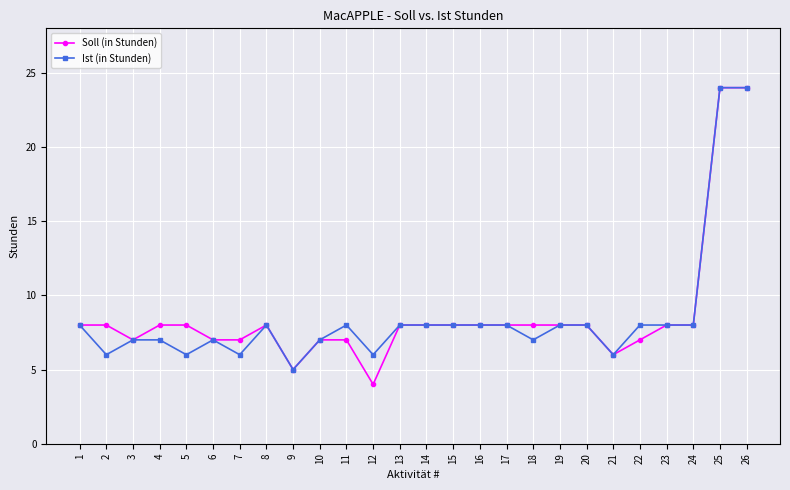

The value of Soll (in Stunden) at 12 is 1. True or false?

False